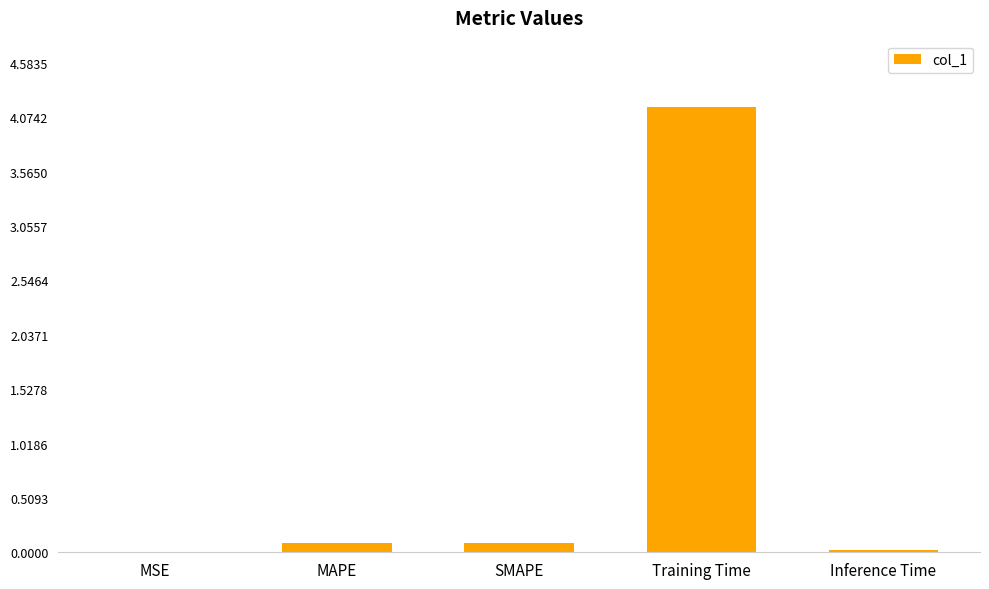

What is the sum of all values?

4.4